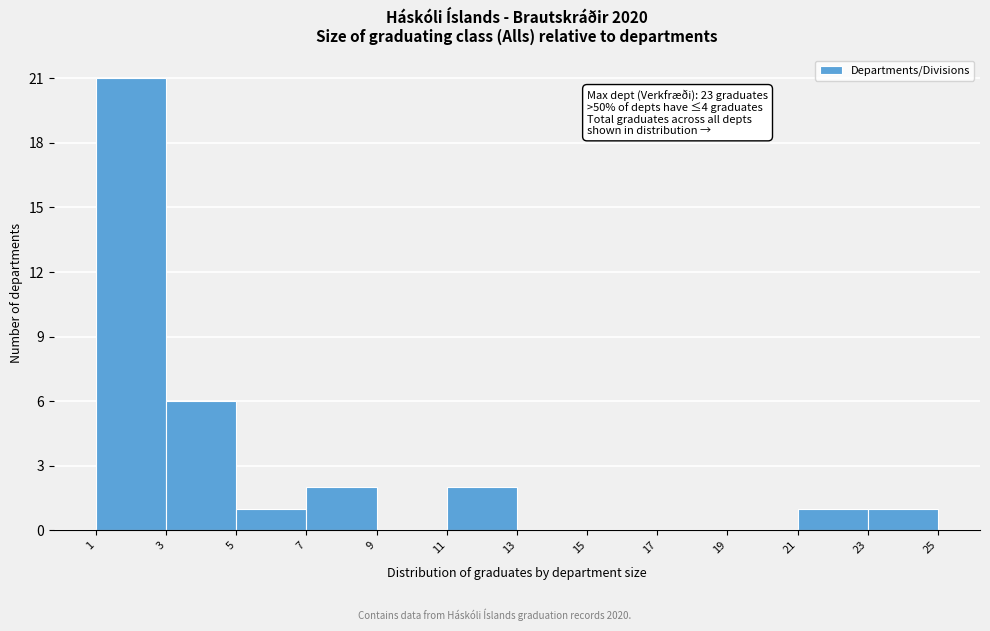

Which range on the x-axis has the tallest bar?

1 to 3